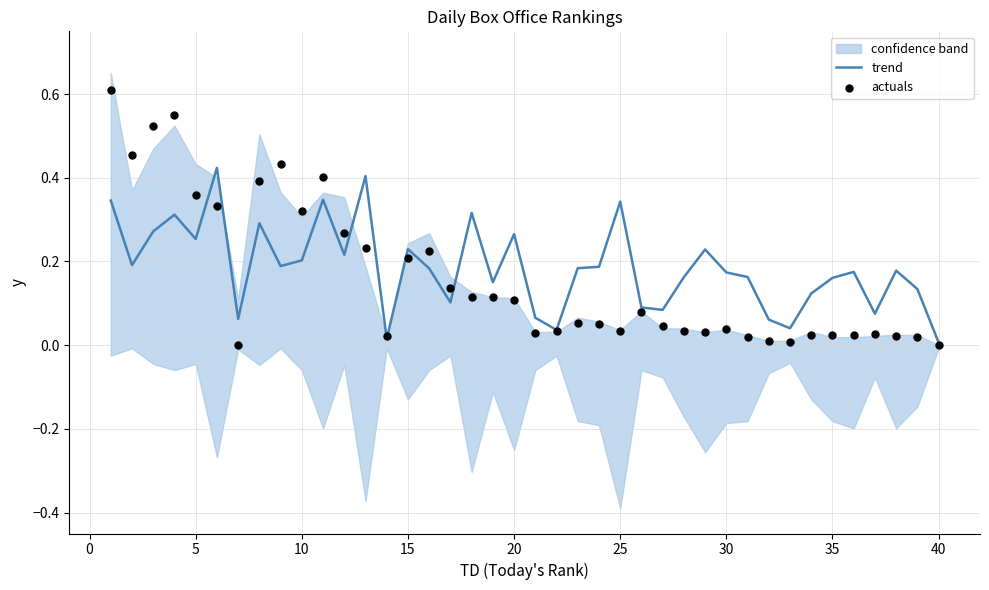

Which series has the largest total across all categories?

trend